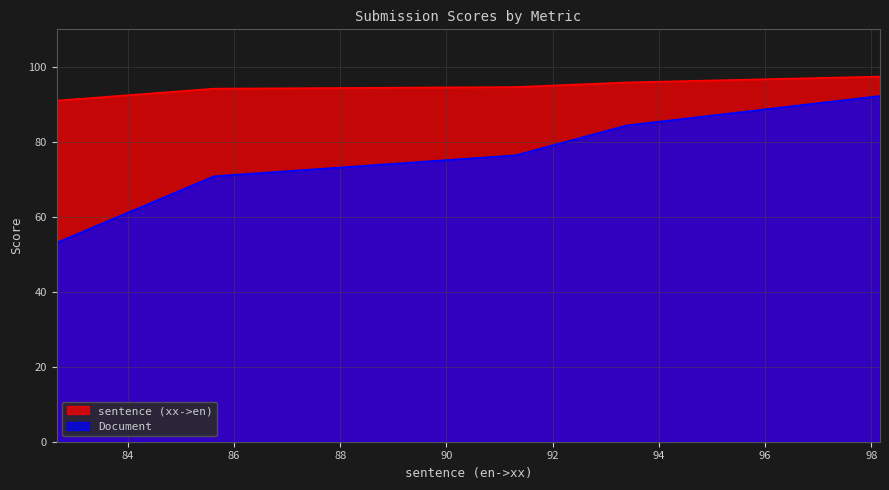

What is the difference between the sentence (xx->en) values at 93.393316 and 98.161954?

1.6